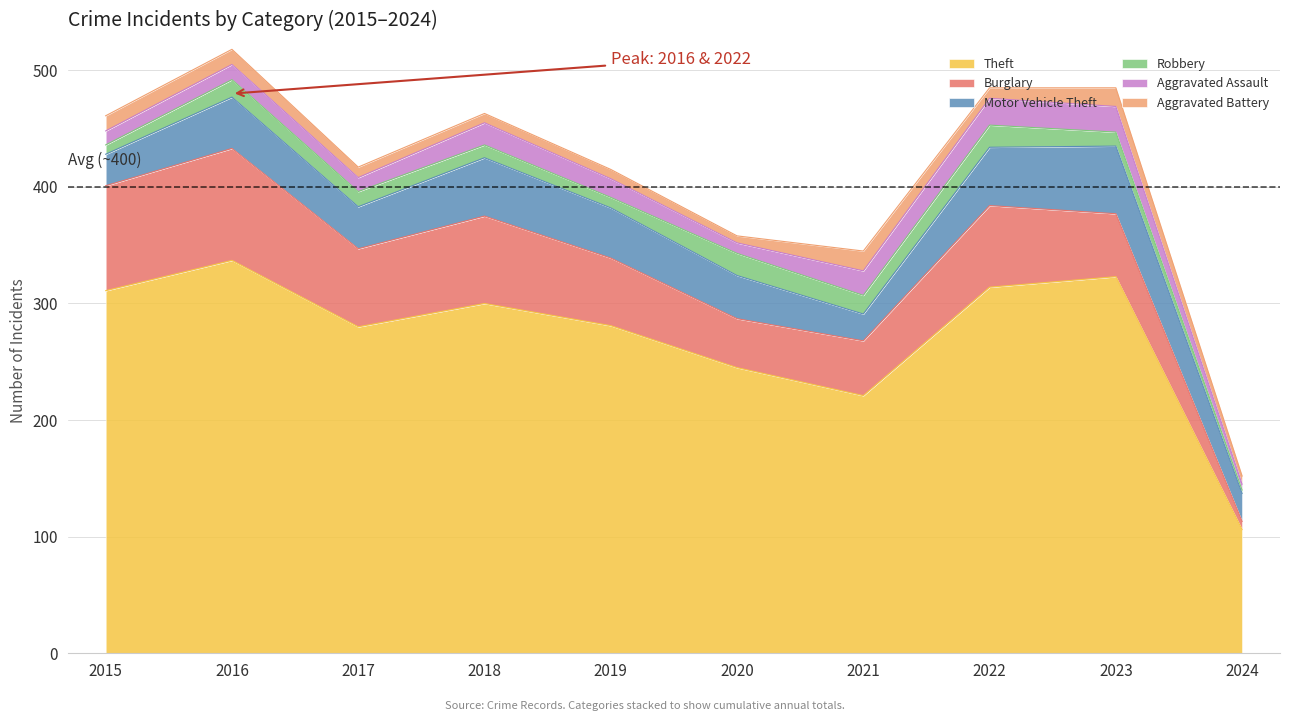

At which label does Aggravated Assault reach its minimum?

2024